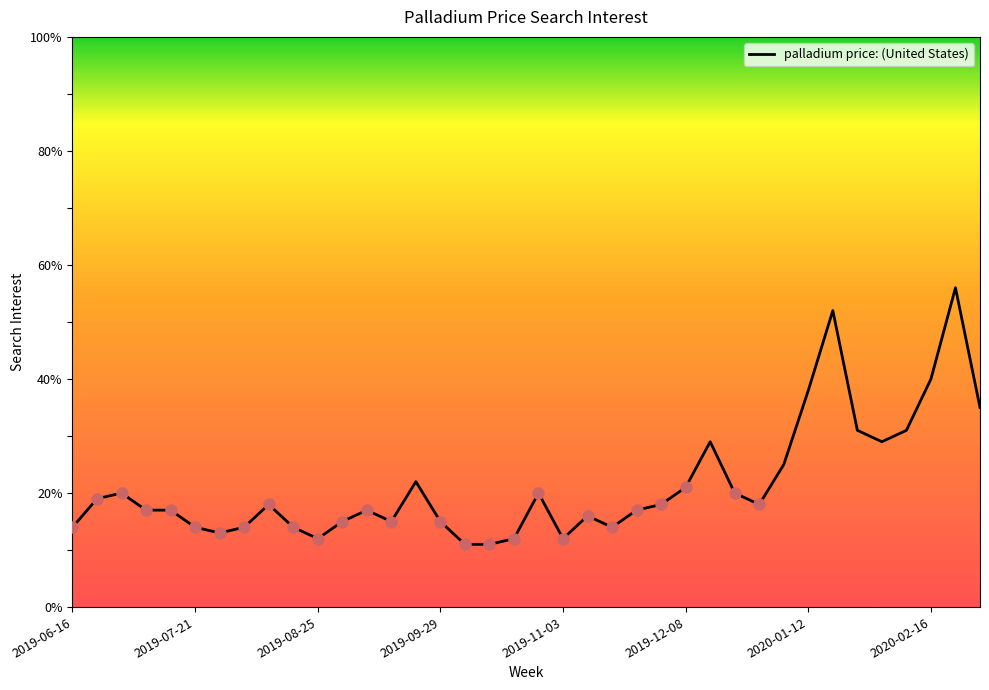

What is the sum of all values?

812